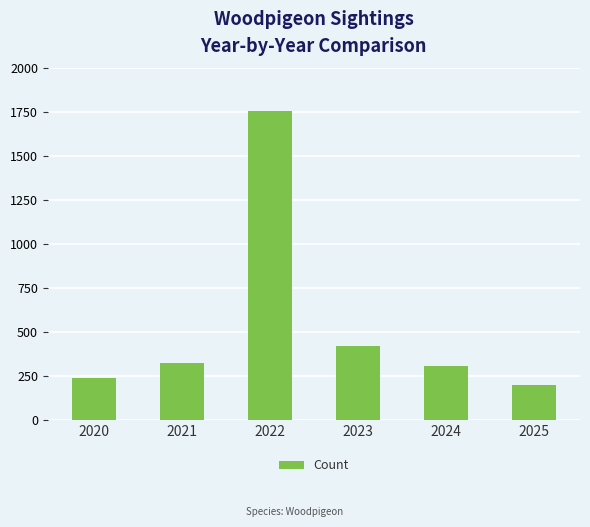

What is the difference between the maximum and minimum values?

1556